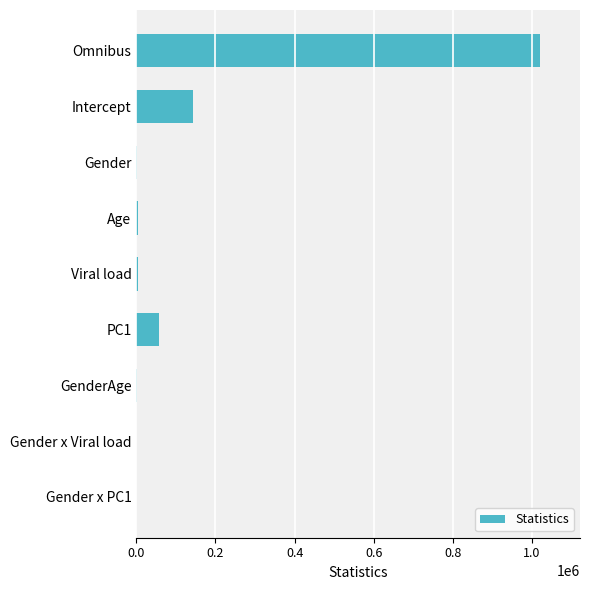

What is the maximum value shown in the chart?

1019442.0